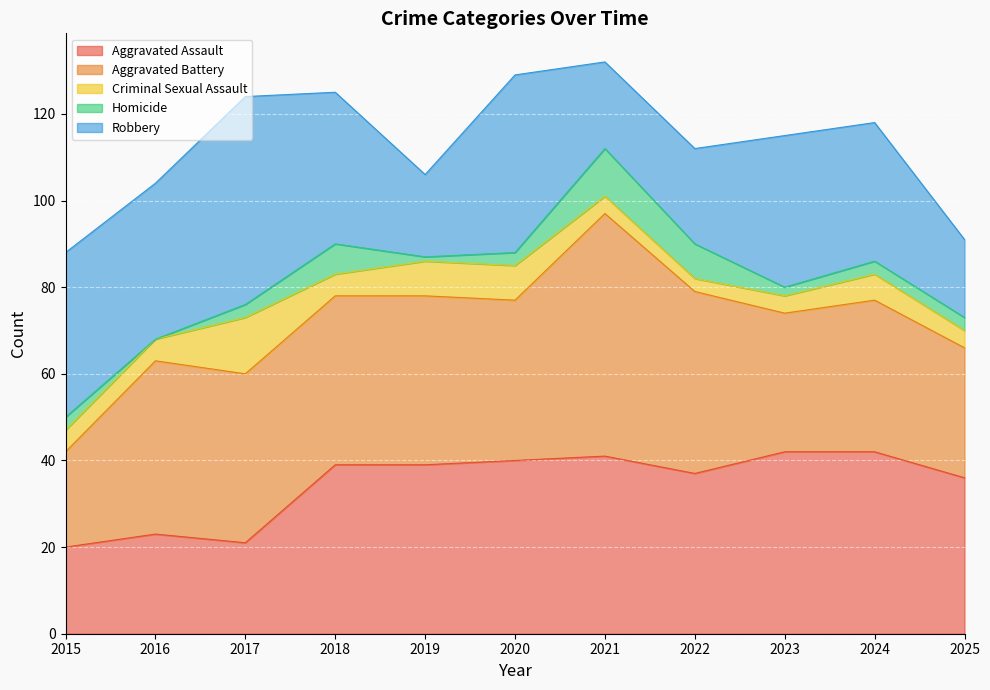

What are all the series names shown in the legend?

Aggravated Assault, Aggravated Battery, Criminal Sexual Assault, Homicide, Robbery